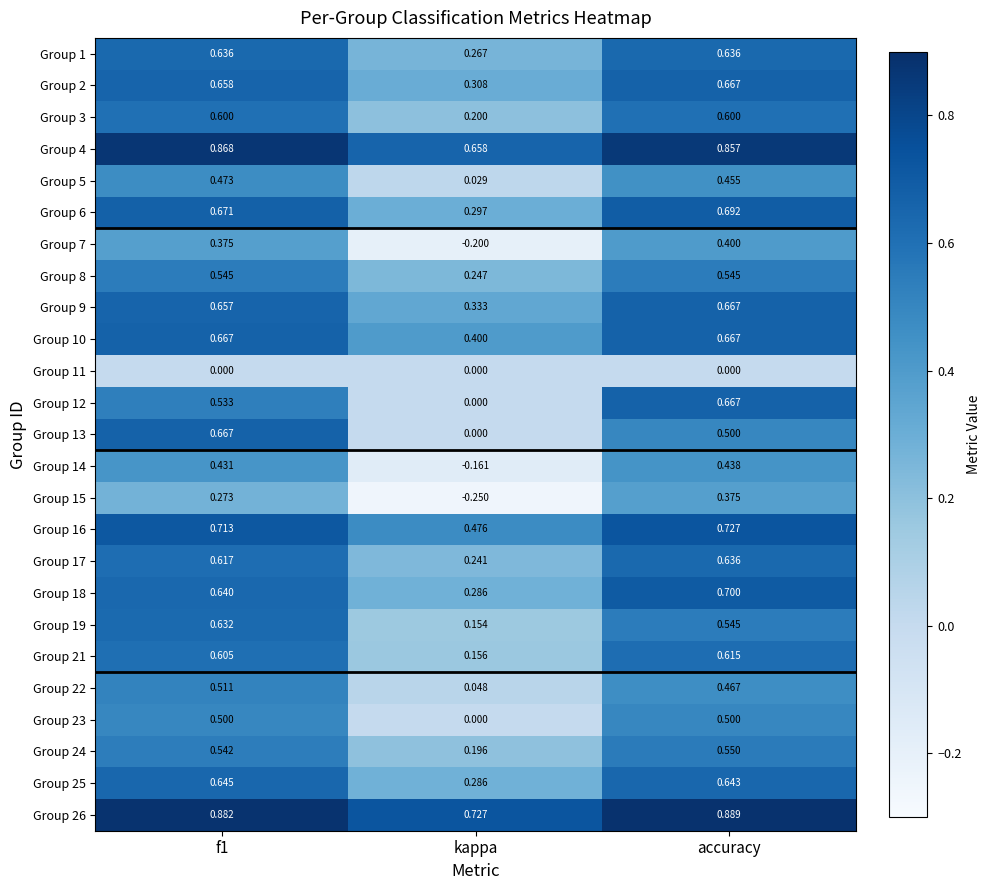

What is the difference between the highest and lowest values at kappa?

1.0